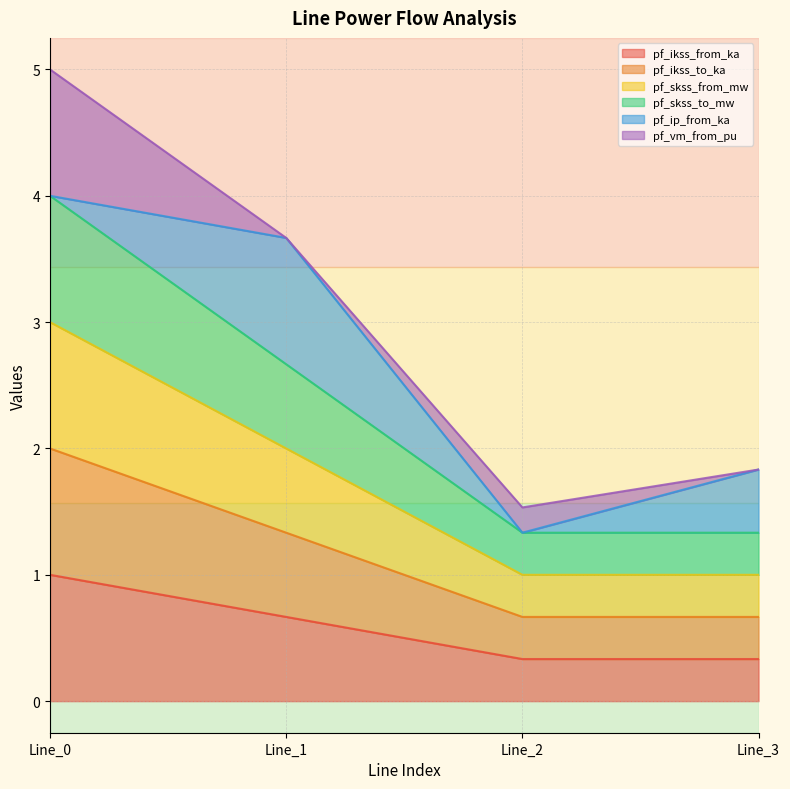

What is the minimum value for pf_ikss_from_ka?

0.3